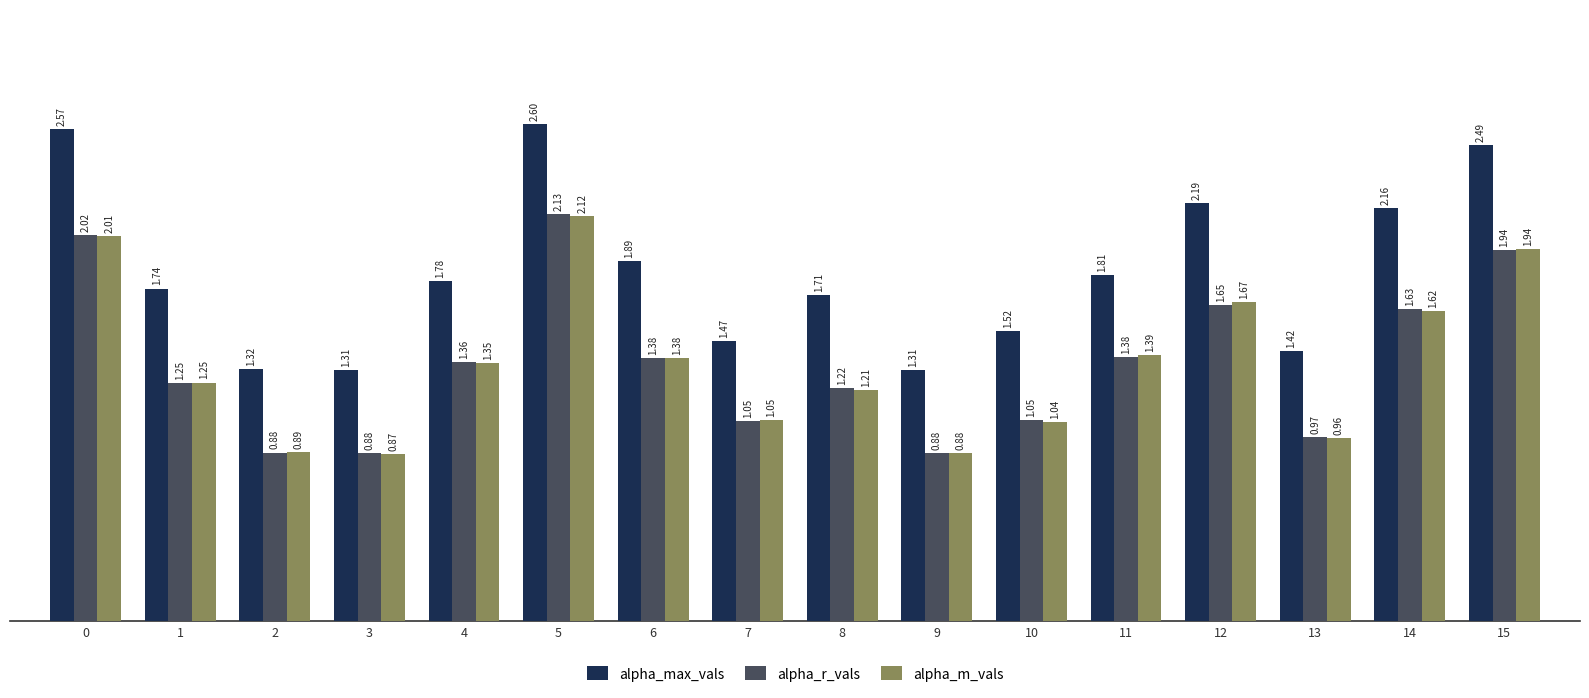

What is the total value across all series at 12?

5.5